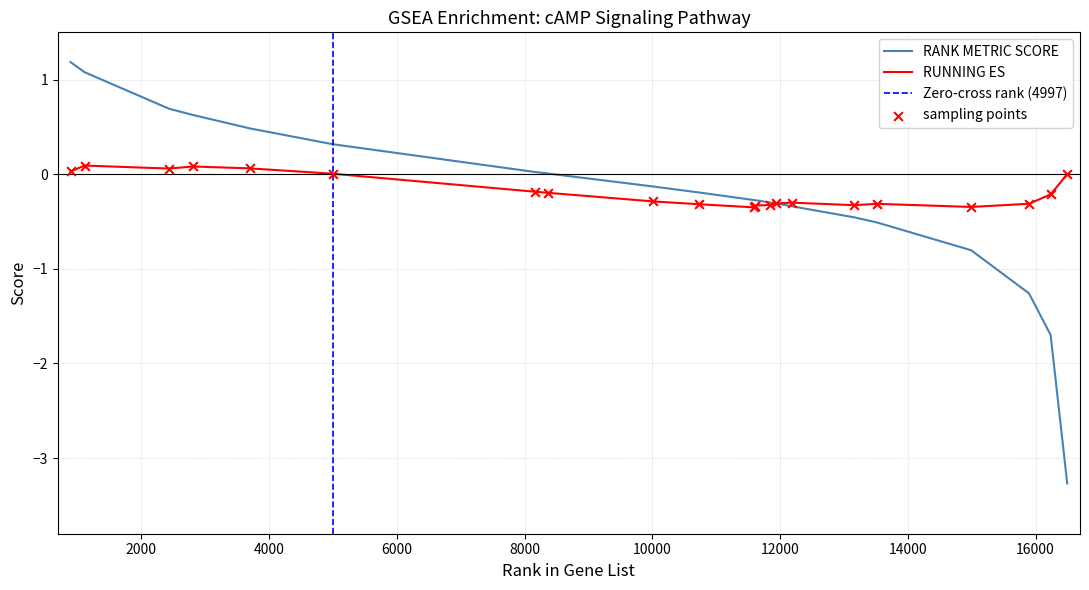

At which category is the sum across all series the highest?

892